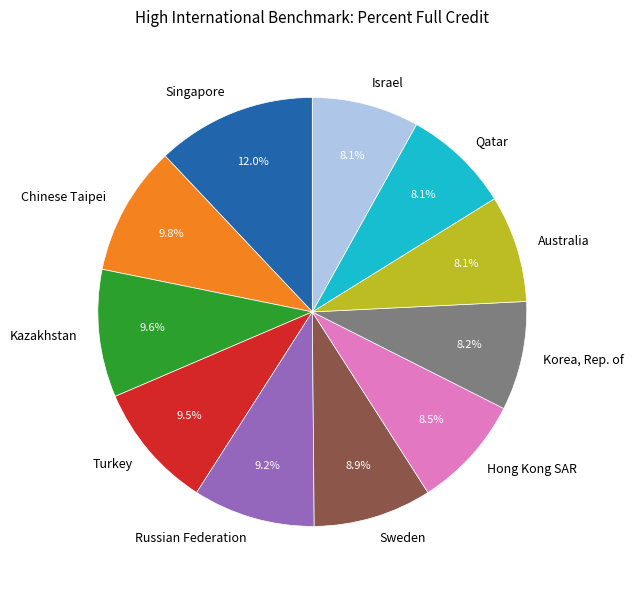

Count the number of slices in the pie.

11